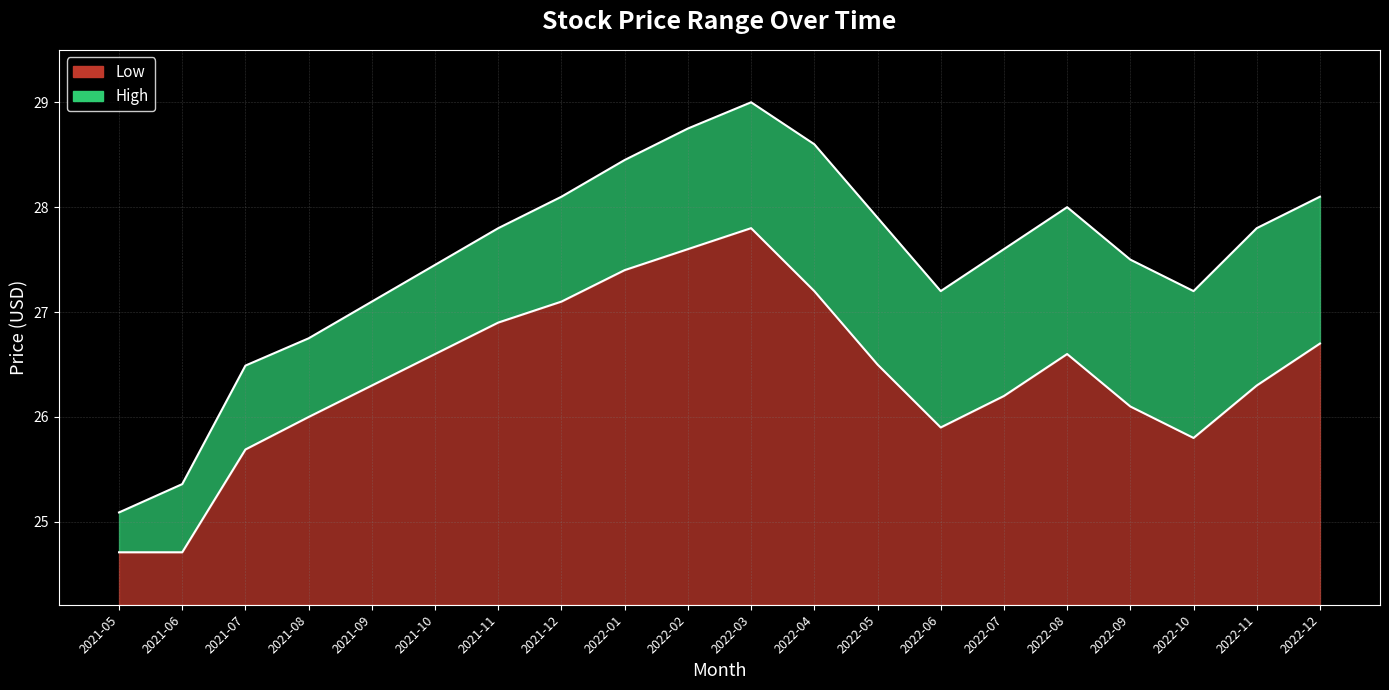

Reading right to left, transcribe all the data shown in this chart.

High: 2022-12=28.1	2022-11=27.8	2022-10=27.2	2022-09=27.5	2022-08=28.0	2022-07=27.6	2022-06=27.2	2022-05=27.9	2022-04=28.6	2022-03=29.0	2022-02=28.8	2022-01=28.4	2021-12=28.1	2021-11=27.8	2021-10=27.4	2021-09=27.1	2021-08=26.8	2021-07=26.5	2021-06=25.4	2021-05=25.1
Low: 2022-12=26.7	2022-11=26.3	2022-10=25.8	2022-09=26.1	2022-08=26.6	2022-07=26.2	2022-06=25.9	2022-05=26.5	2022-04=27.2	2022-03=27.8	2022-02=27.6	2022-01=27.4	2021-12=27.1	2021-11=26.9	2021-10=26.6	2021-09=26.3	2021-08=26.0	2021-07=25.7	2021-06=24.7	2021-05=24.7